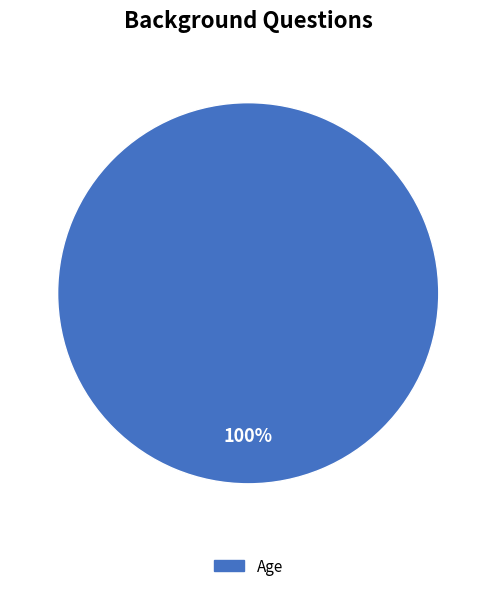

Is there any slice that represents more than half of the pie?

Yes